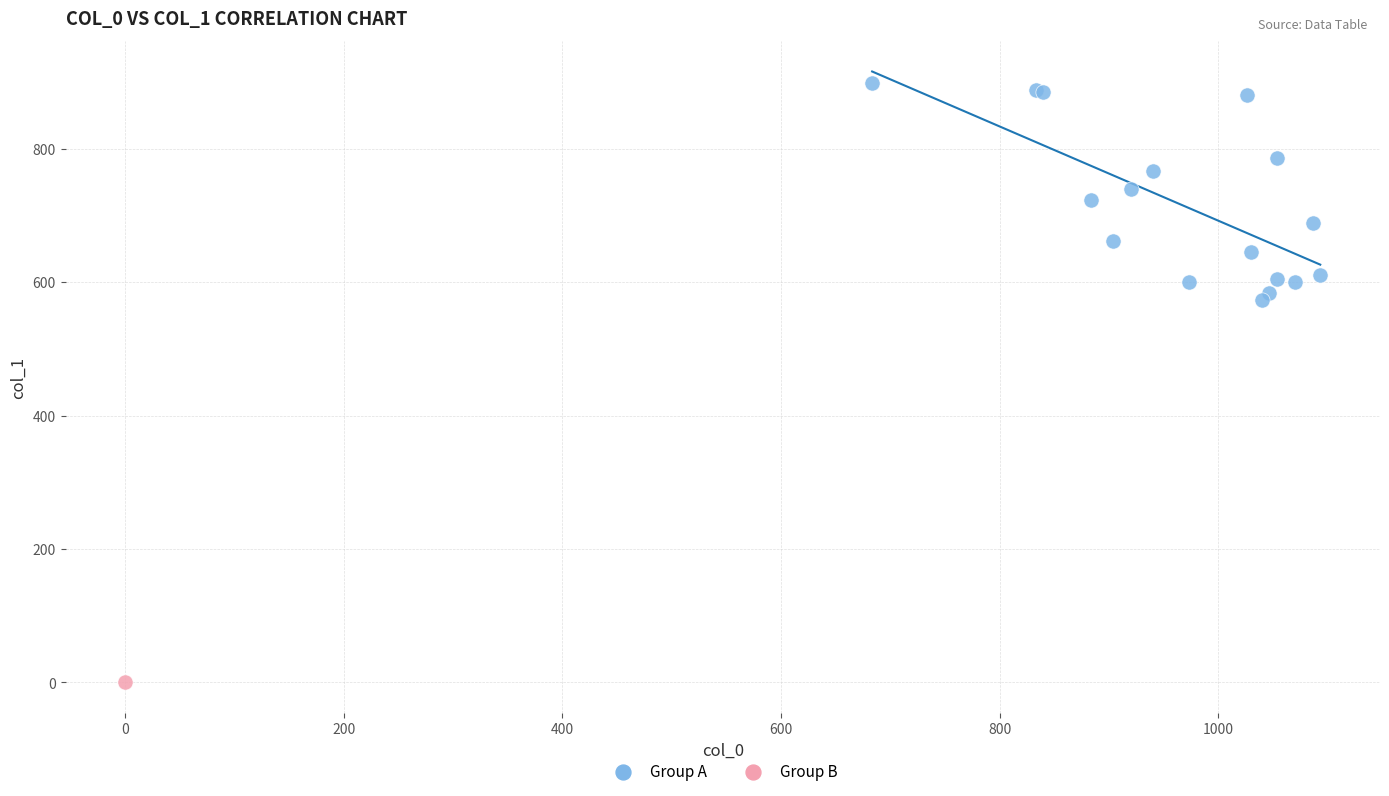

What are all the series names shown in the legend?

Group A, Group B